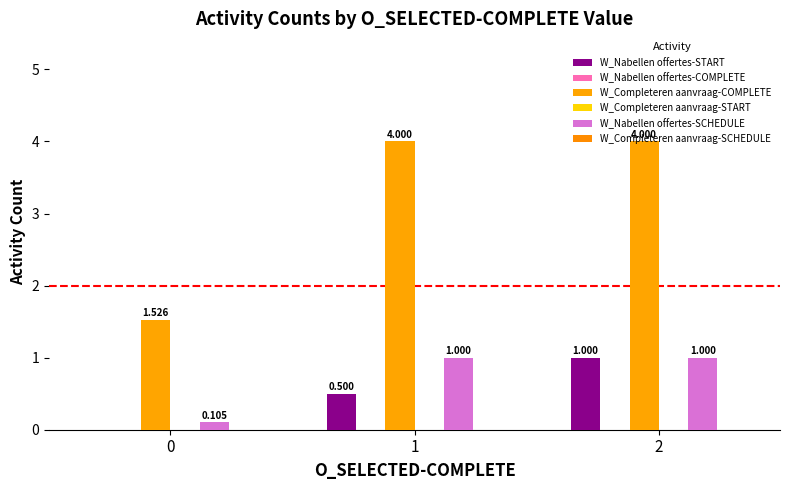

What is the total value across all series at 1?

5.5